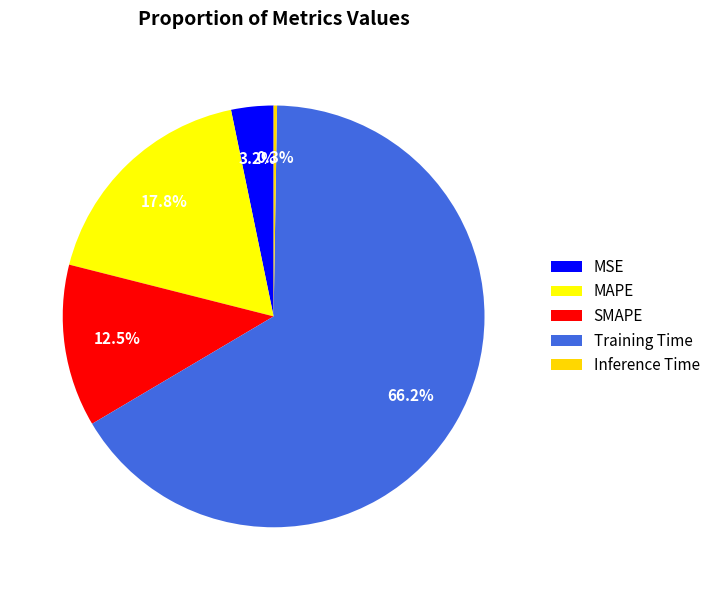

What percentage is NOT represented by SMAPE?

87.5%